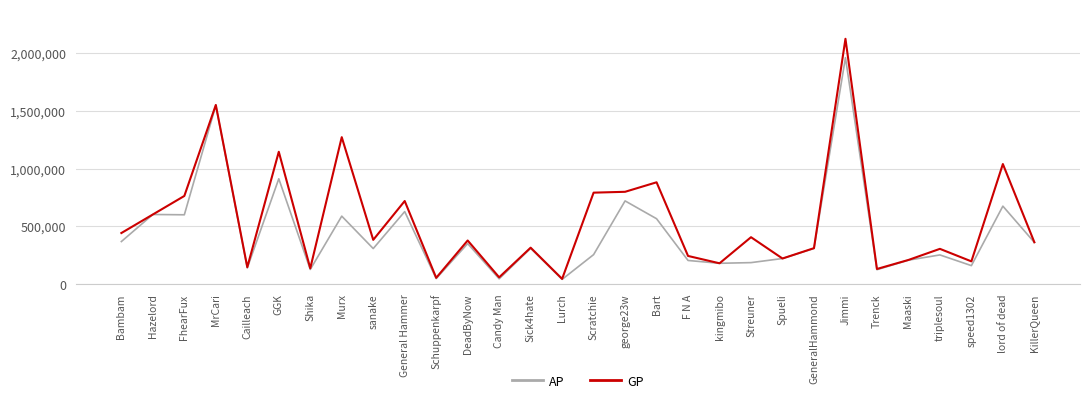

Which series changed the most between Candy Man and speed1302?

GP